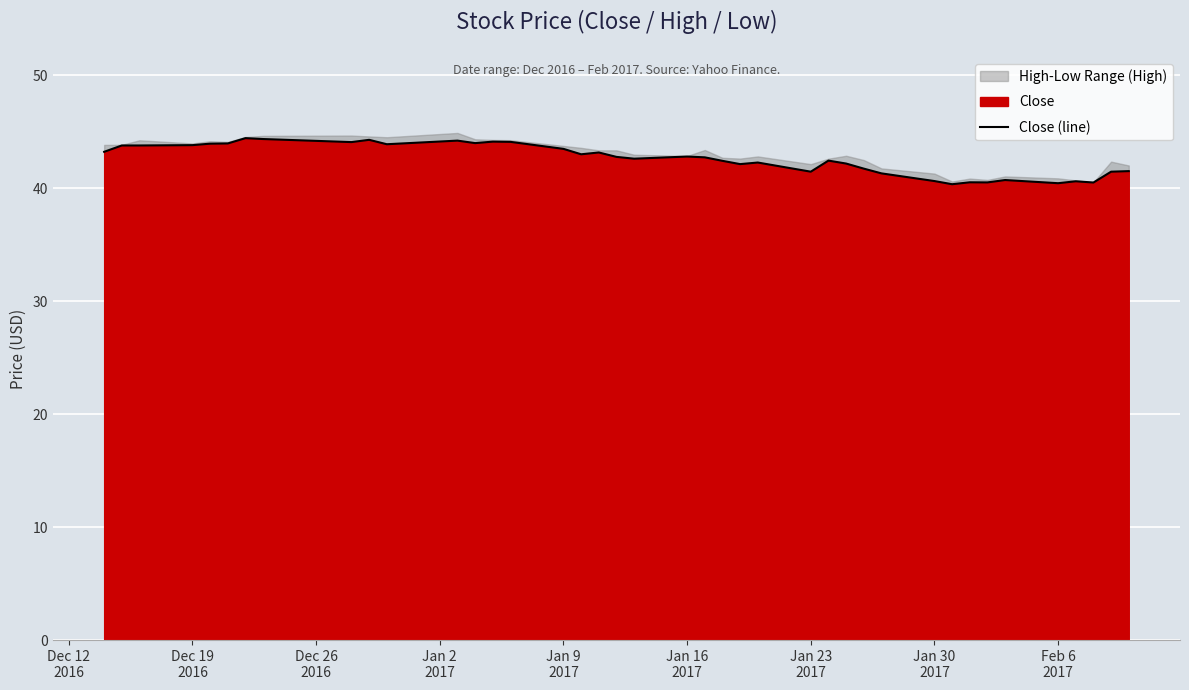

Approximately how many times larger is the value at Feb 6
2017 compared to Jan 2
2017?

1.0